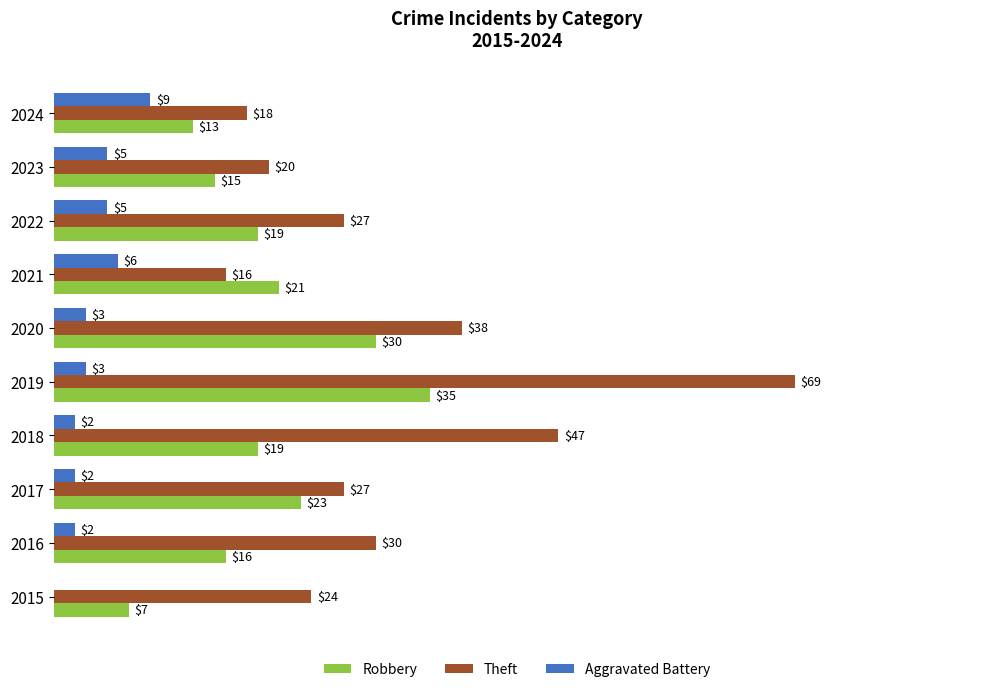

Which series has the largest total across all categories?

Theft